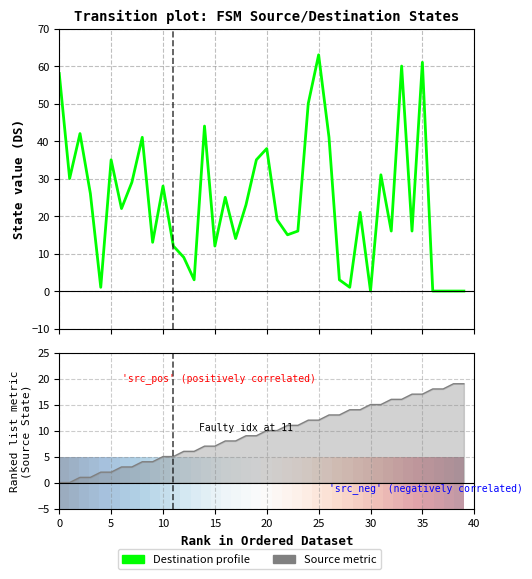

Which series has the largest range (max minus min)?

Destination state profile